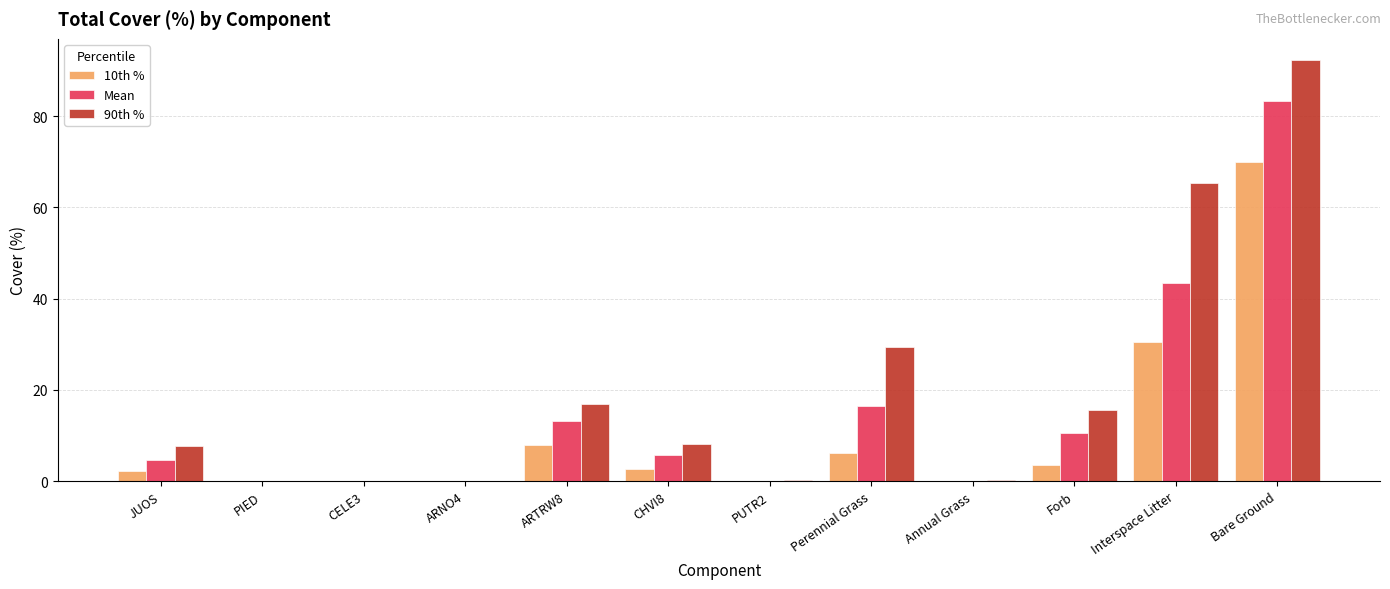

What is the maximum value for 90th %?

92.3